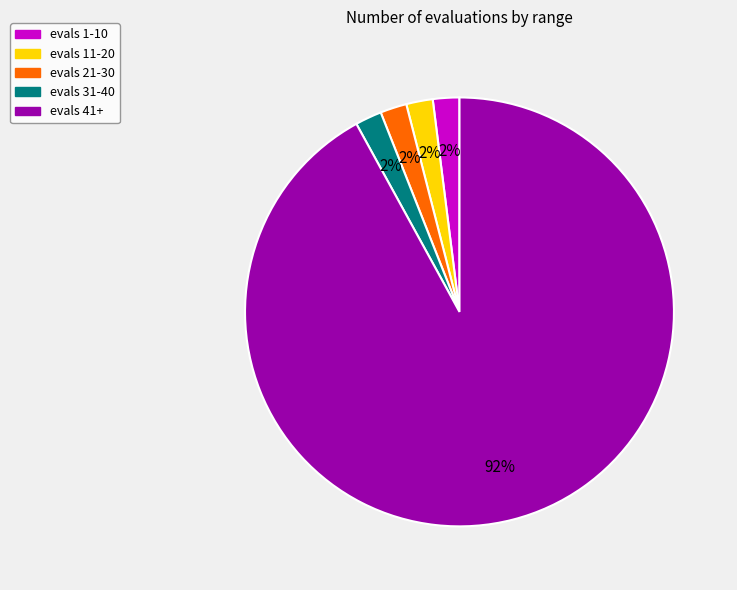

Is it true that evals 21-30 is 12% of the pie?

False